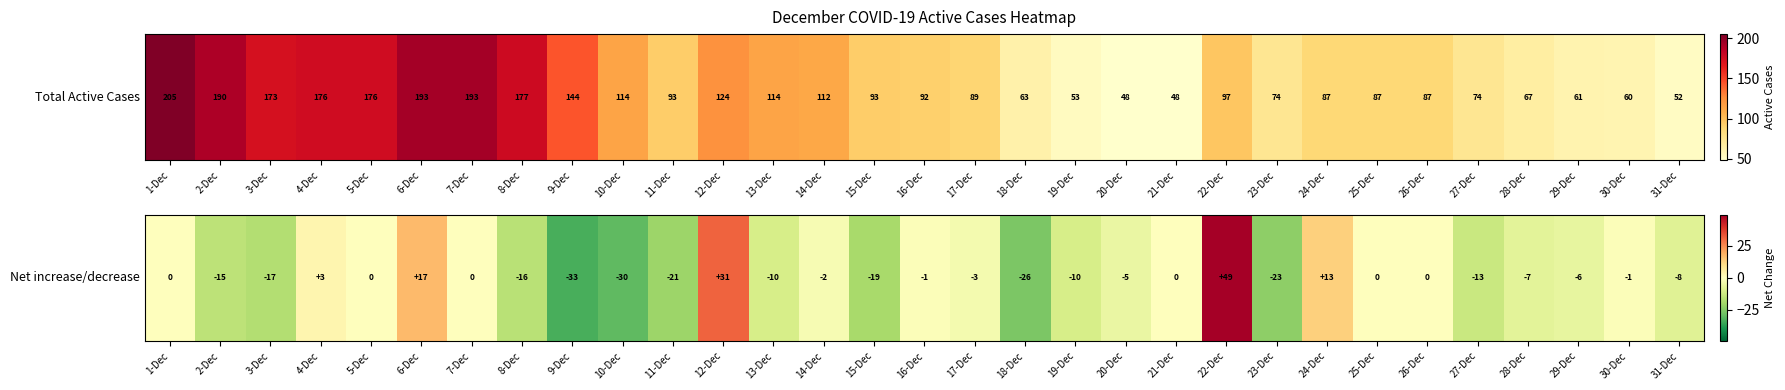

Rank the categories by value from lowest to highest.

9-Dec, 10-Dec, 18-Dec, 23-Dec, 11-Dec, 15-Dec, 3-Dec, 8-Dec, 2-Dec, 27-Dec, 13-Dec, 19-Dec, 31-Dec, 28-Dec, 29-Dec, 20-Dec, 17-Dec, 14-Dec, 16-Dec, 30-Dec, 1-Dec, 5-Dec, 7-Dec, 21-Dec, 25-Dec, 26-Dec, 4-Dec, 24-Dec, 6-Dec, 12-Dec, 22-Dec